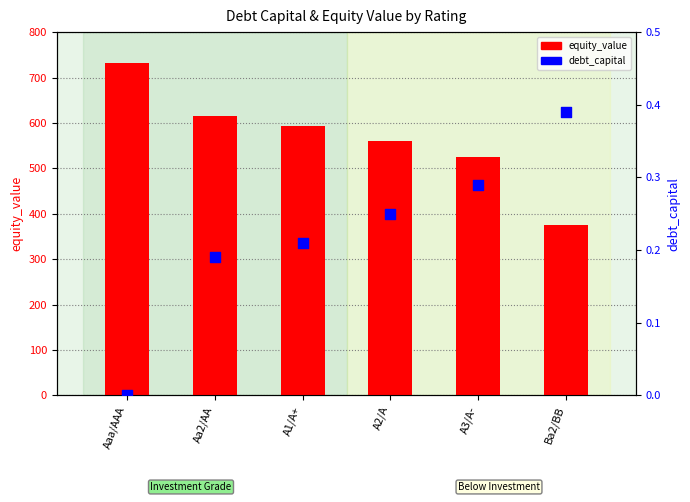

Which series reaches the minimum Y coordinate?

debt_capital